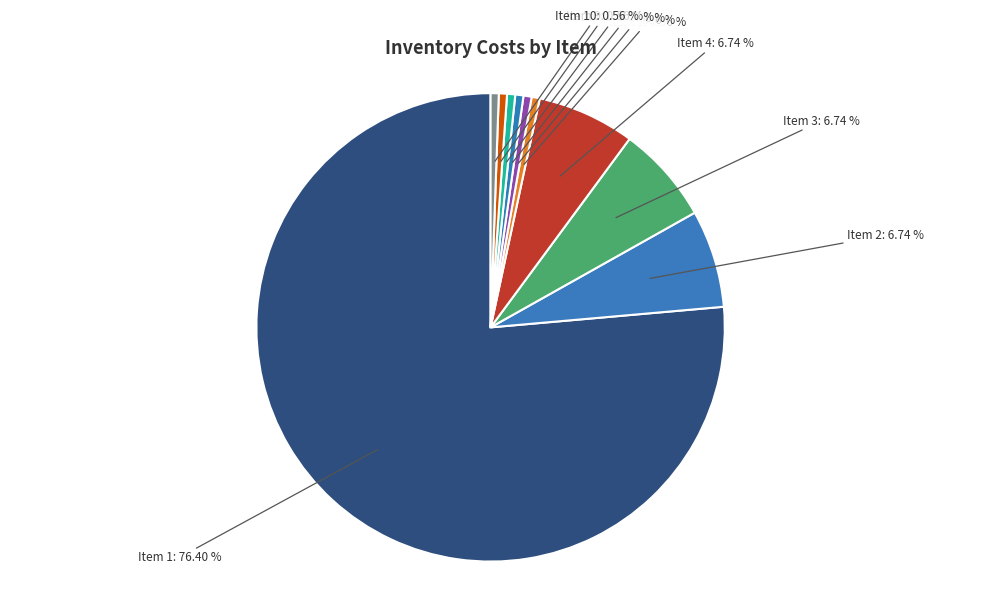

How many segments does this pie chart have?

10